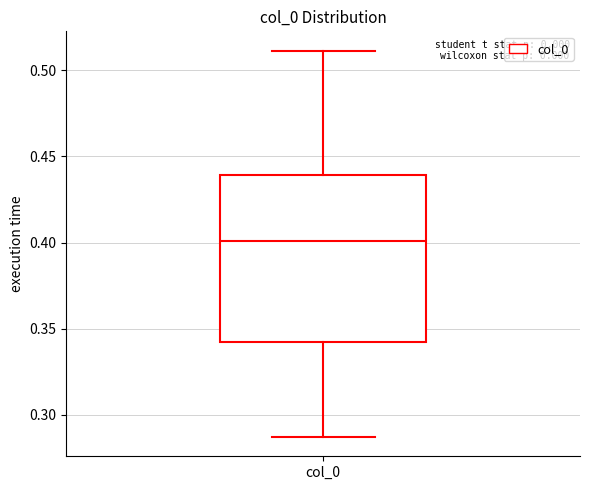

Read this box plot against the y-axis: the position of the median line, the range covered by the box, and the ends of both whiskers. The values are not printed on the chart, so give them approximately, as read against the axis.

median 0.400, box 0.340 to 0.440, whiskers 0.285 to 0.510